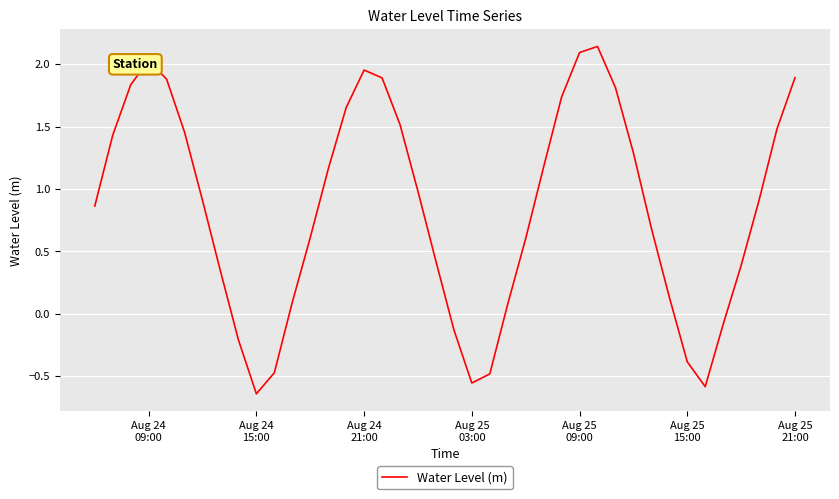

What is the difference between the maximum and minimum values?

2.8